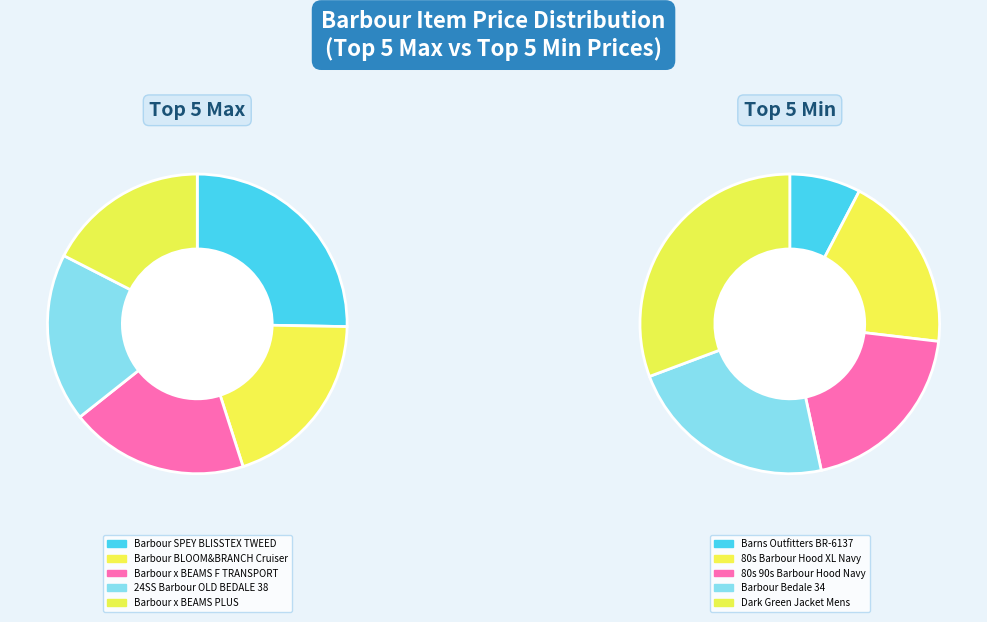

To the nearest percent, what is the average slice percentage?

20%